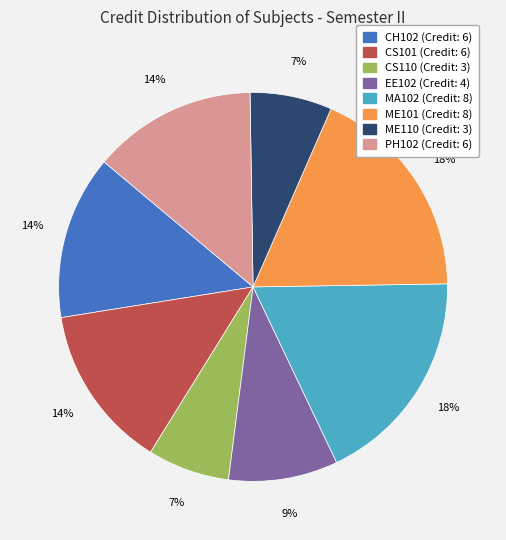

Is it true that CH102 is 21% of the pie?

False